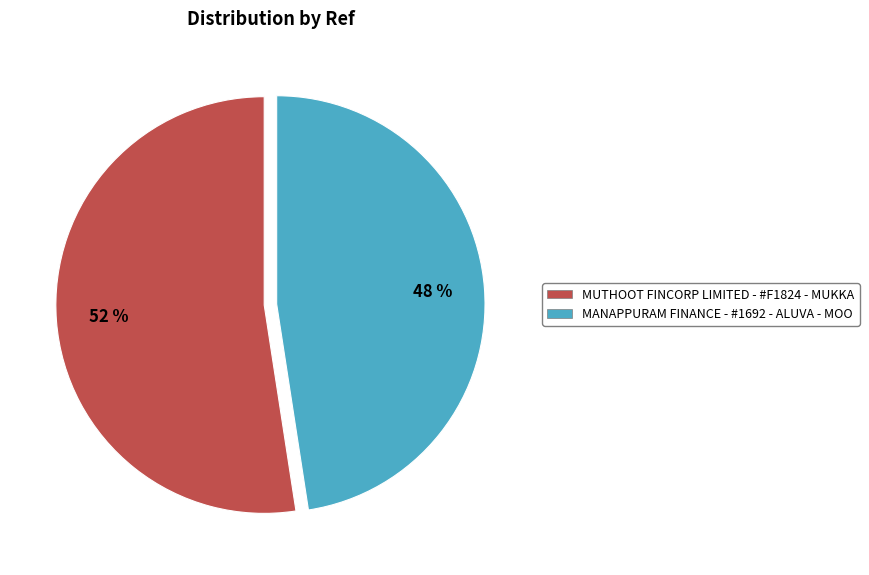

What percentage is the MUTHOOT FINCORP LIMITED - #F1824 - MUKKA slice, to the nearest percent?

52%